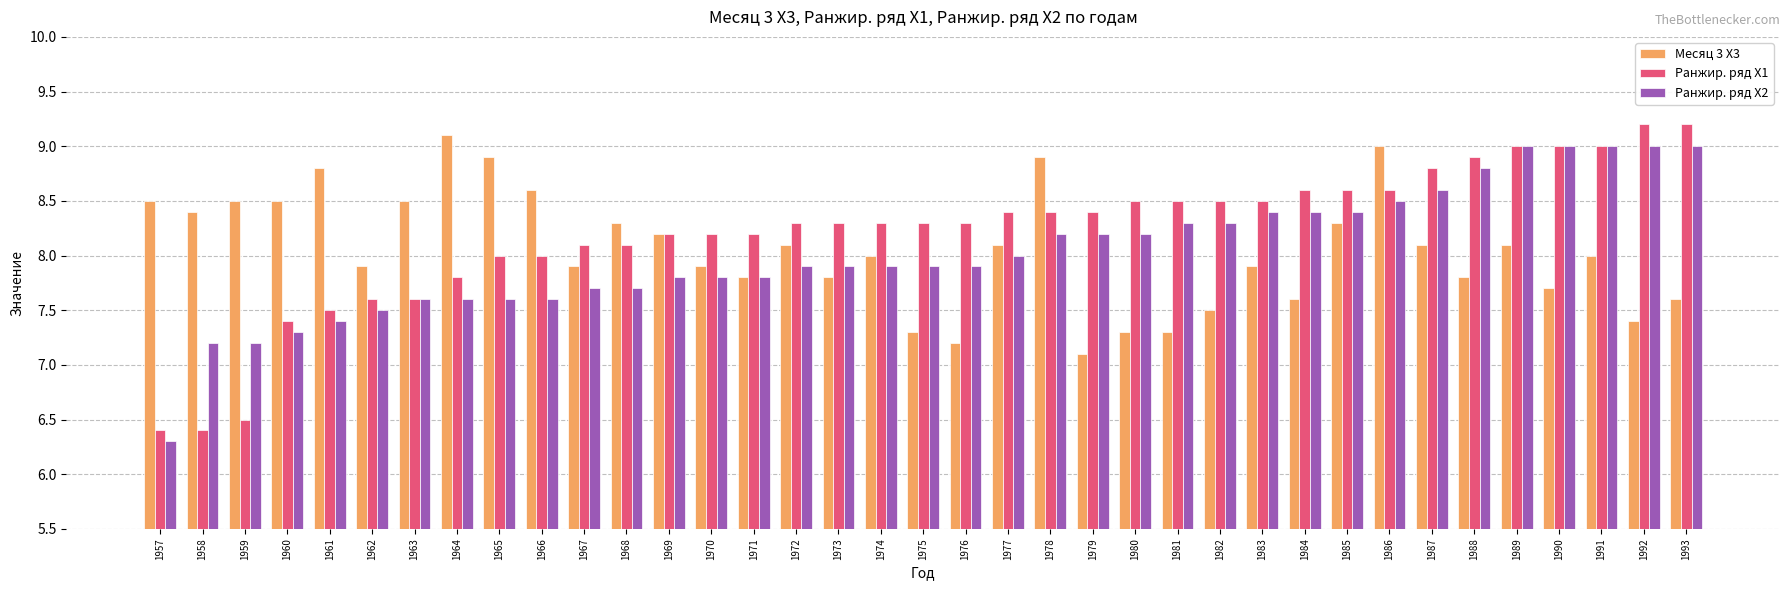

Where does the Ранжир. ряд X2 series first go above 7?

1958